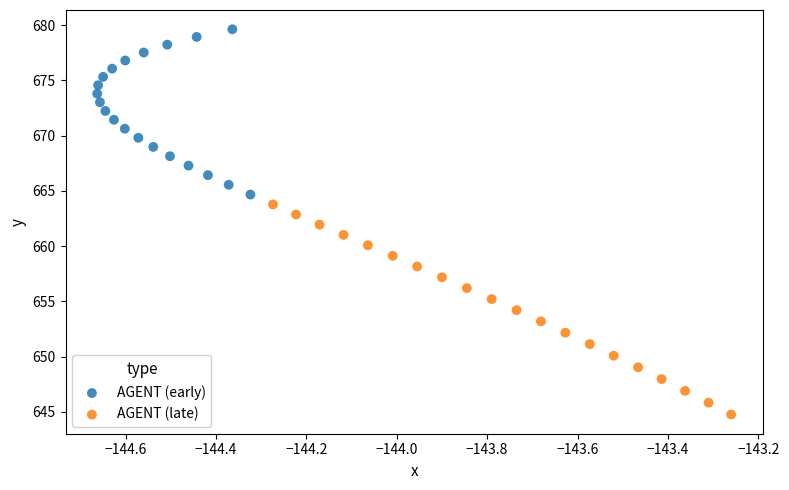

Which series reaches the maximum Y coordinate?

AGENT (early)